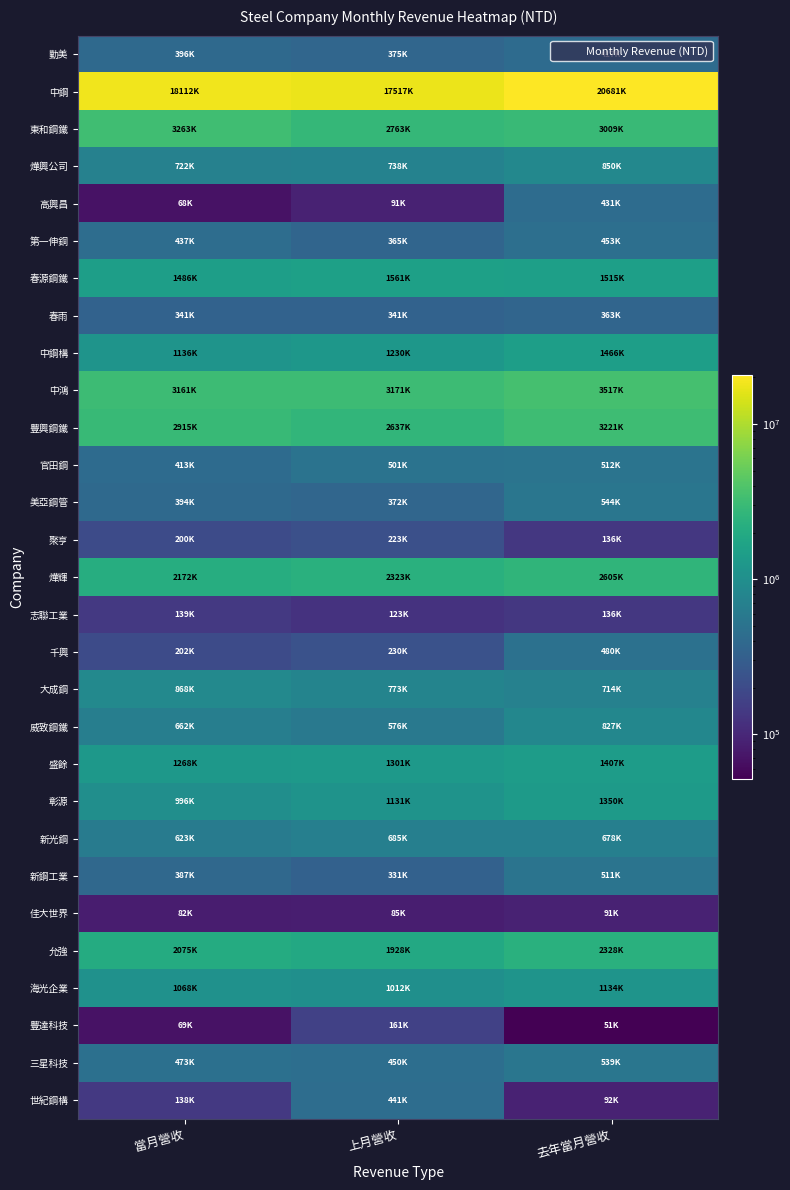

At how many categories does at least one series exceed 14283061?

3